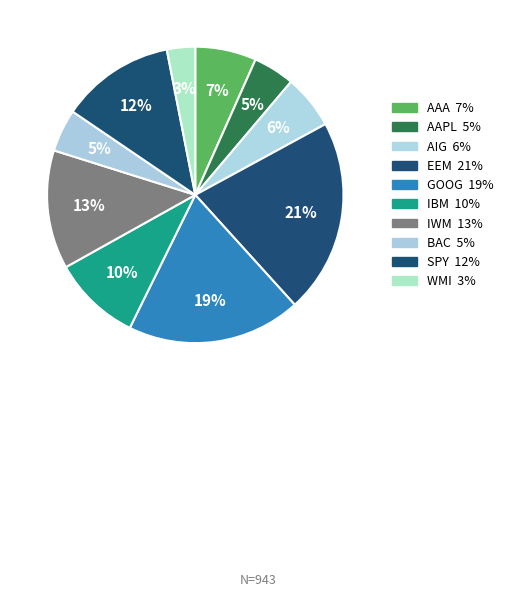

How much of the chart is everything except AAPL?

95.5%